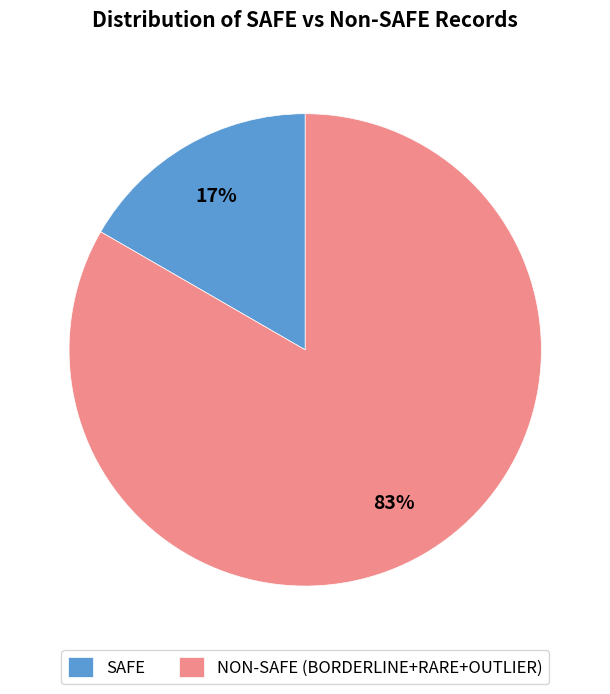

To the nearest percent, what is the average slice percentage?

50%